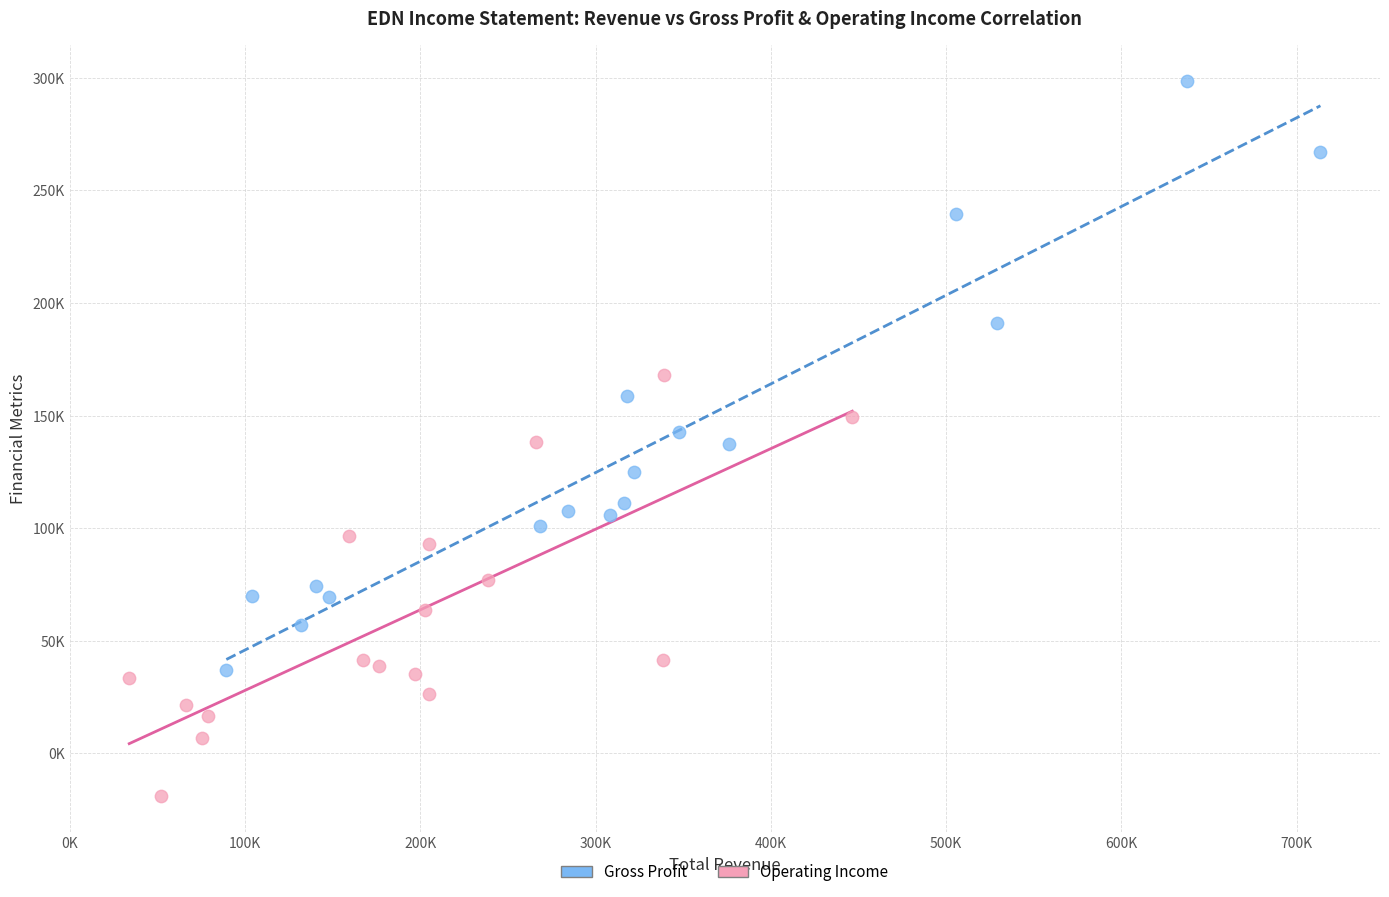

Which series reaches the minimum Y coordinate?

Operating Income